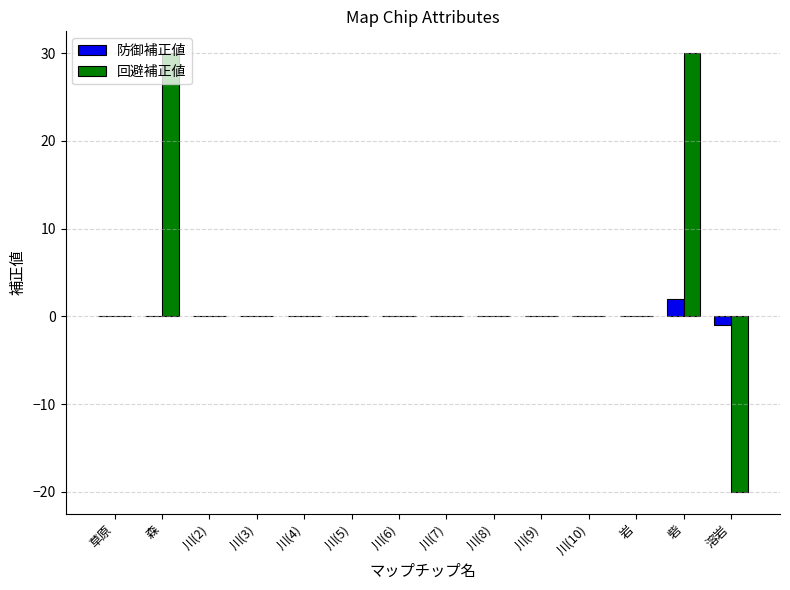

Which series has the largest total across all categories?

回避補正値